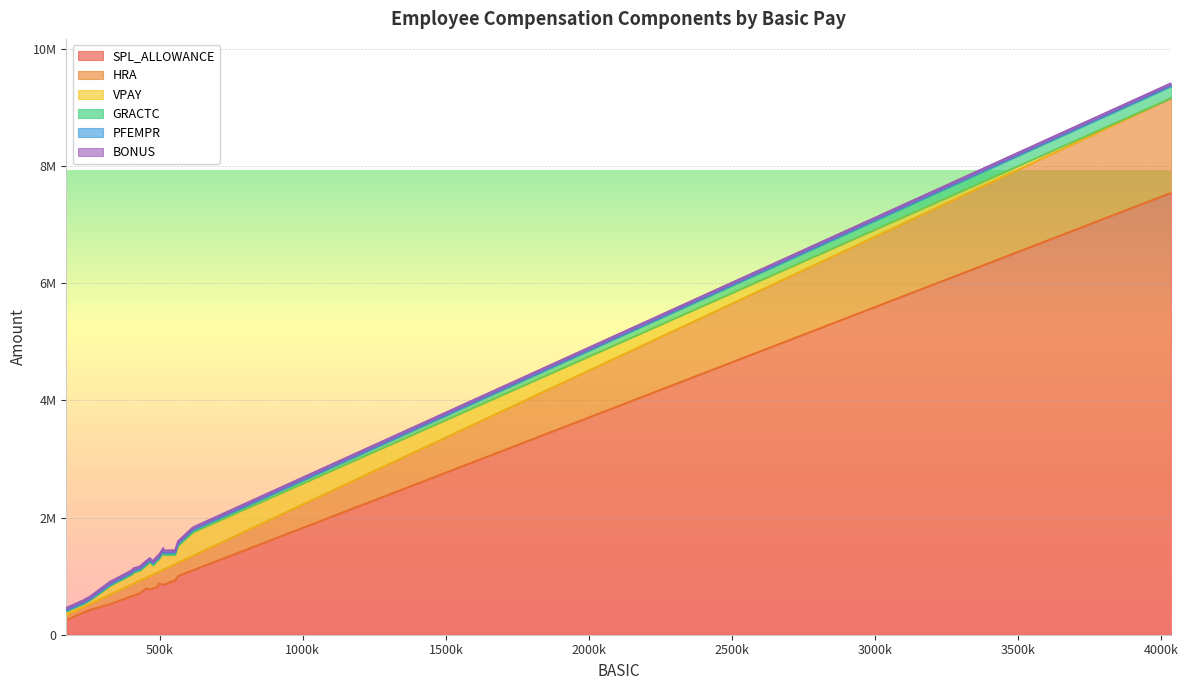

Does the chart display data point markers on the line(s)?

No